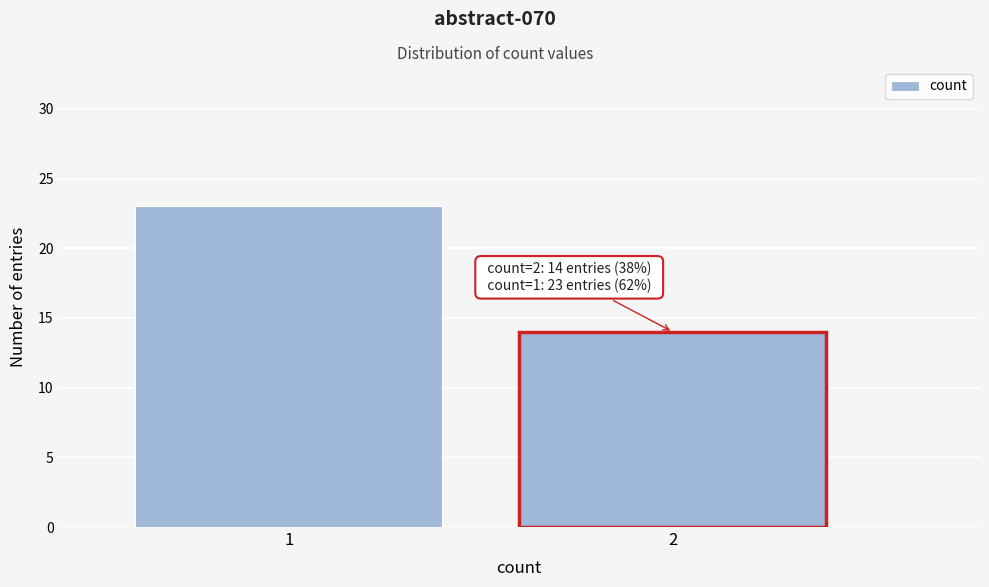

Reading left to right, extract all data points from this chart.

23	14